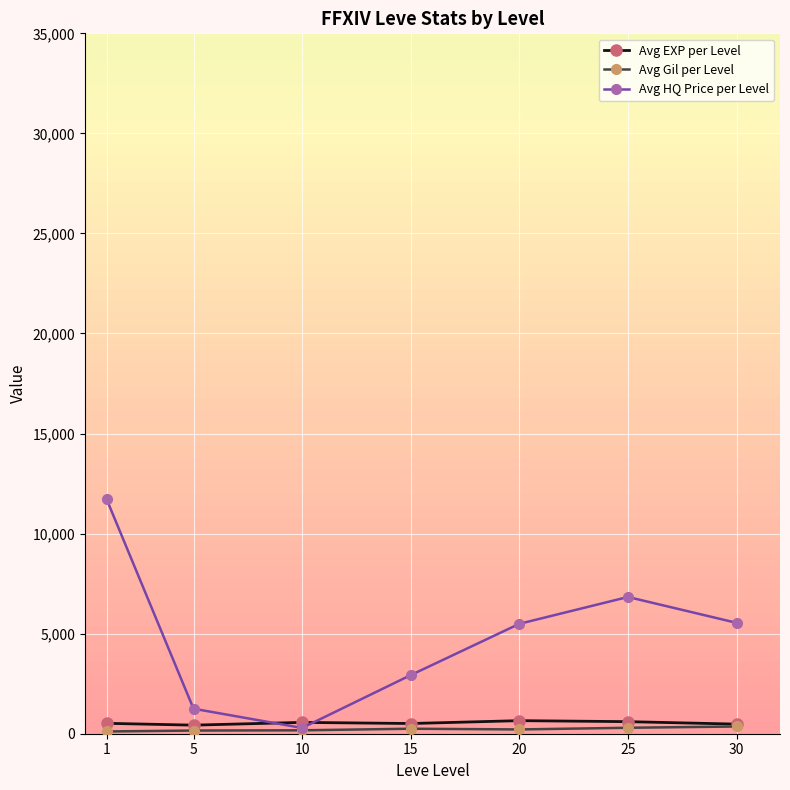

How many interior local peaks does the Avg HQ Price per Level series have?

1